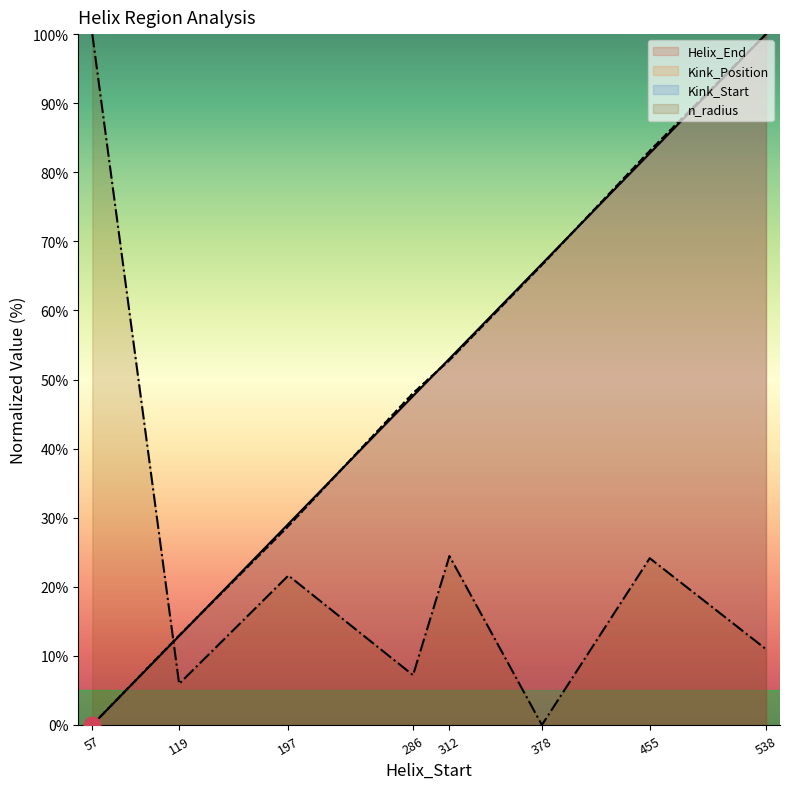

What is the difference between the maximum and minimum values in the Helix_End series?

100.0